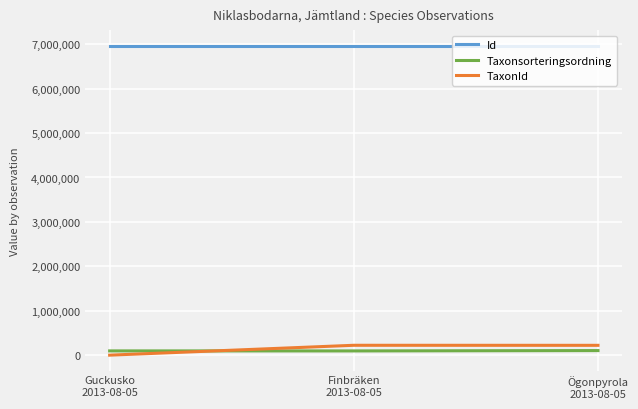

Which series has the largest range (max minus min)?

TaxonId